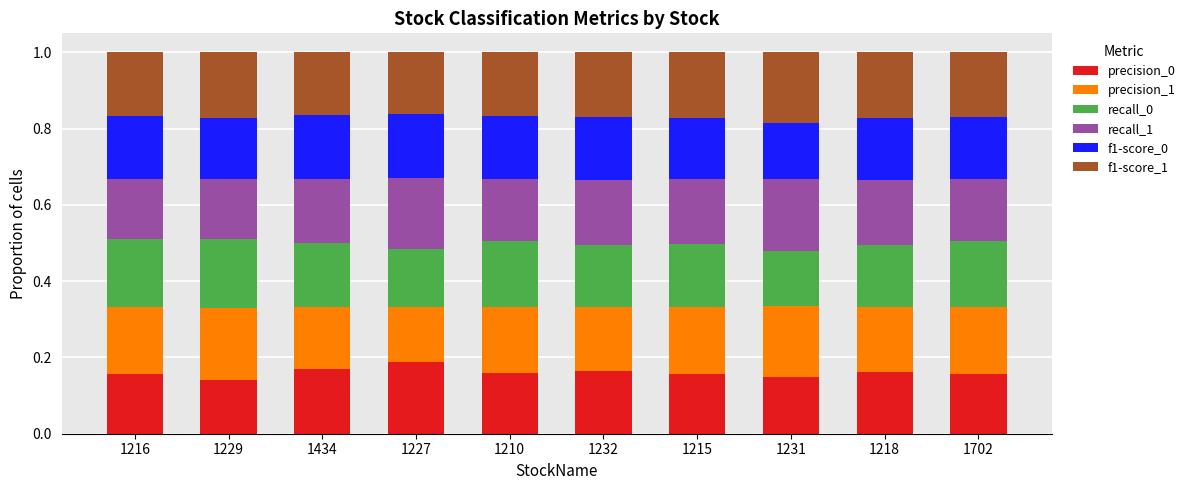

What is the total value across all series at 1434?

1.0